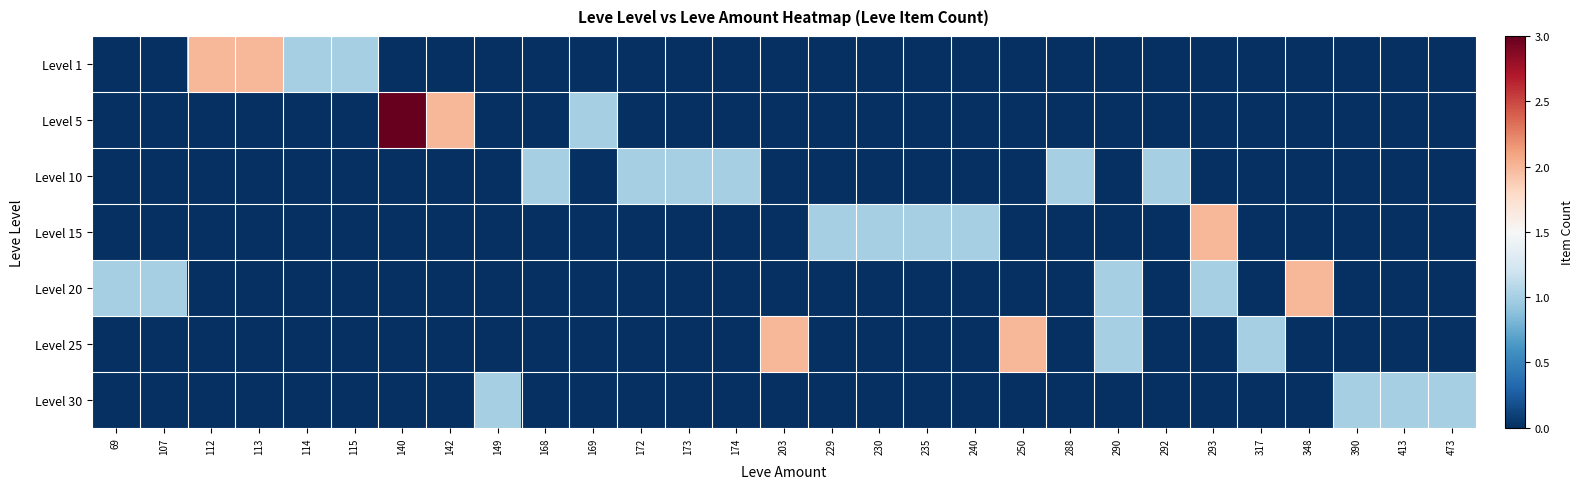

What is the difference between the highest and lowest values at 203?

2